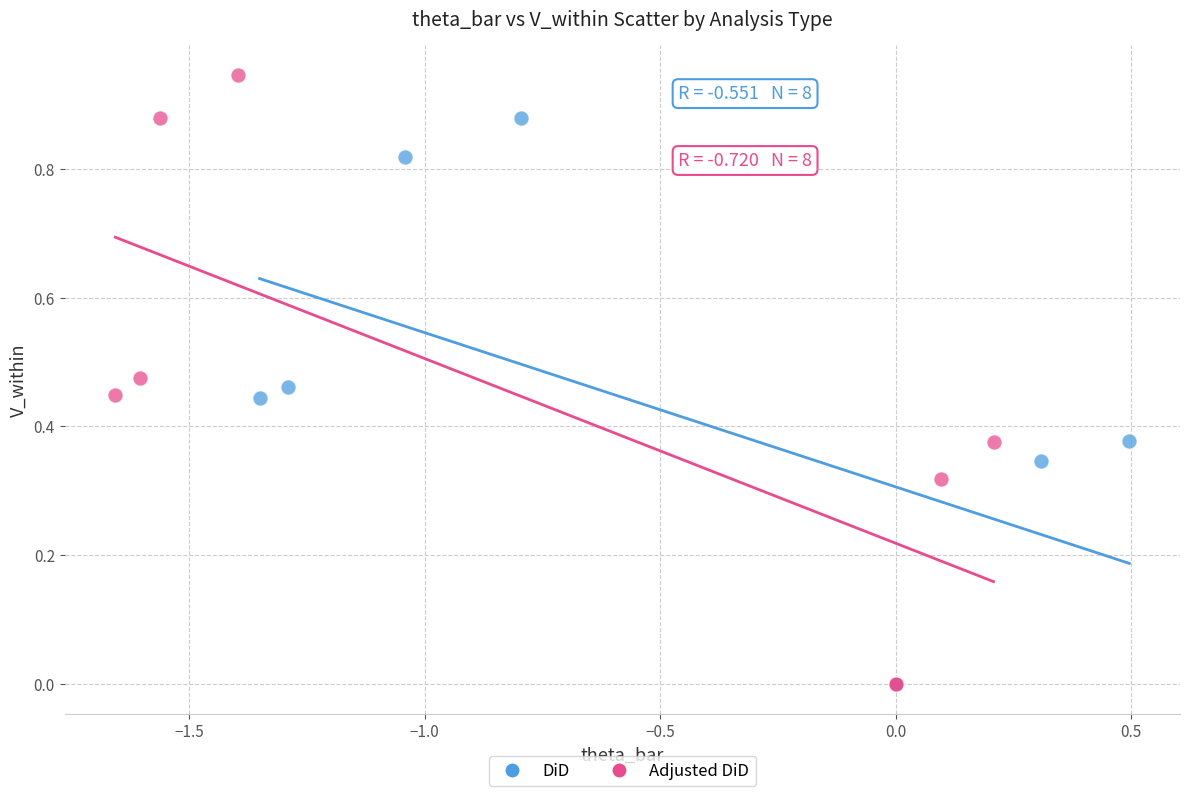

Which series has the widest spread of Y values?

Adjusted DiD